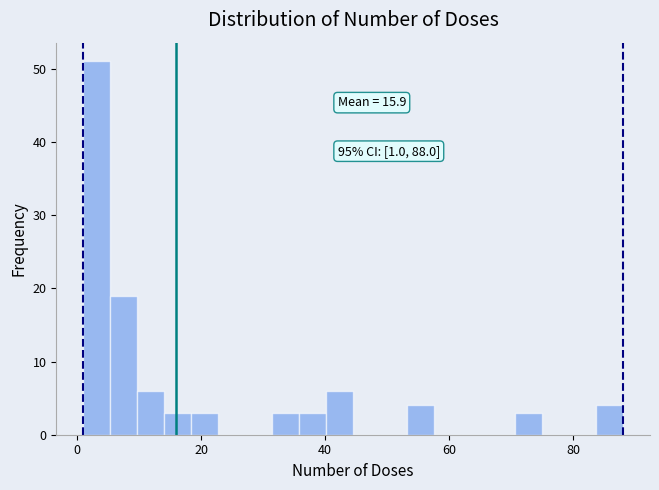

Read against the x-axis, roughly where is the centre of the tallest bar?

4